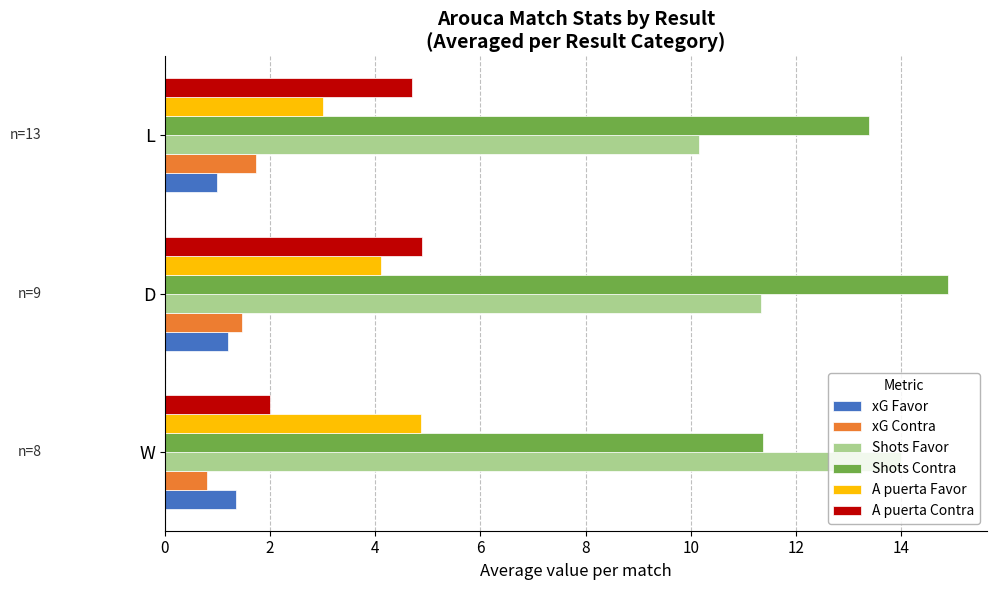

At which category is the sum across all series the highest?

D